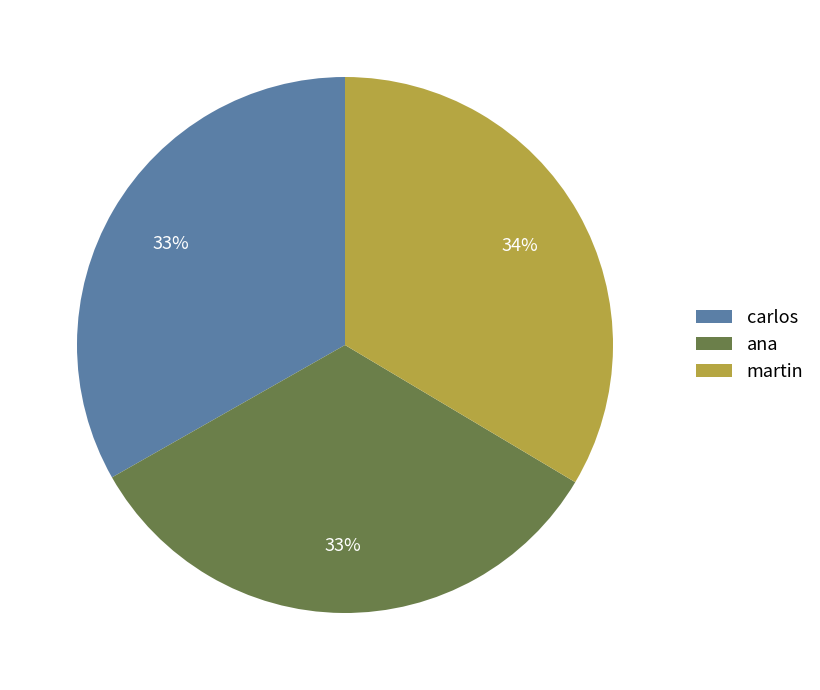

Is the sum of carlos and martin greater than half?

Yes